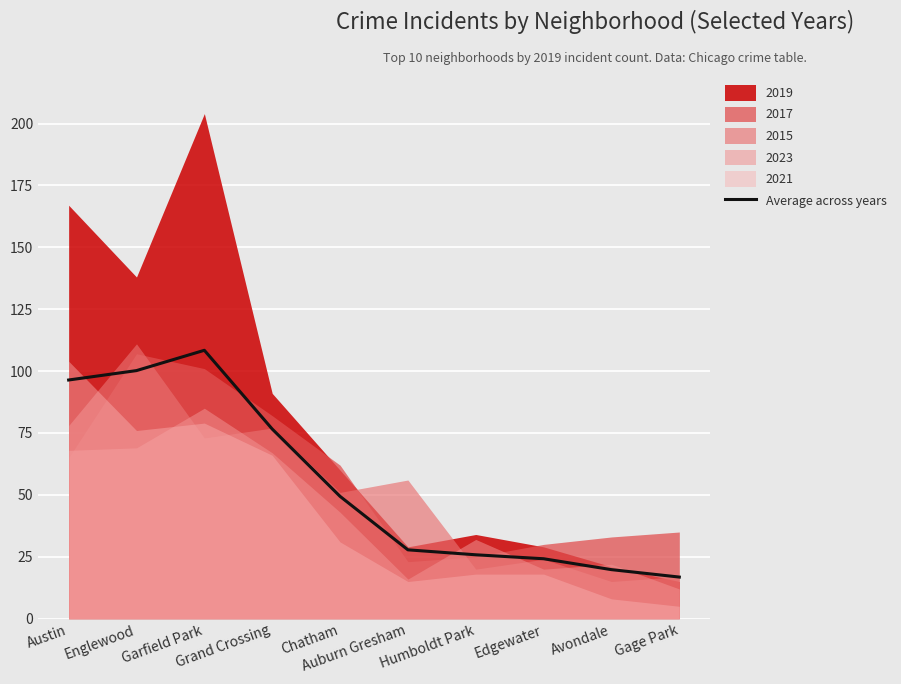

What is the sum of the values at Gage Park and Englewood?

117.0